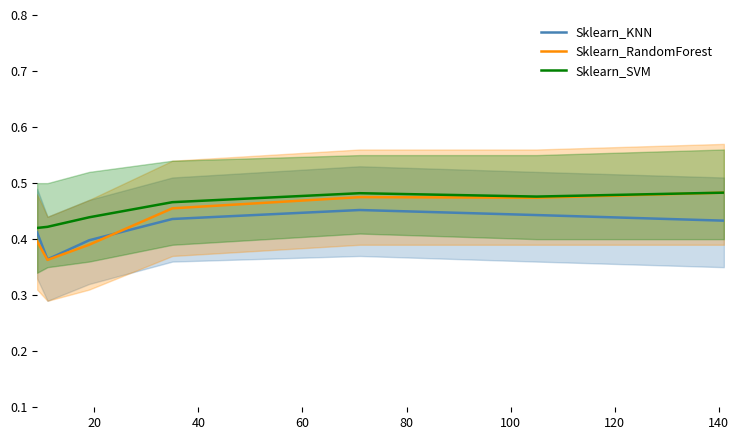

Where is the first local maximum for Sklearn_RandomForest?

80